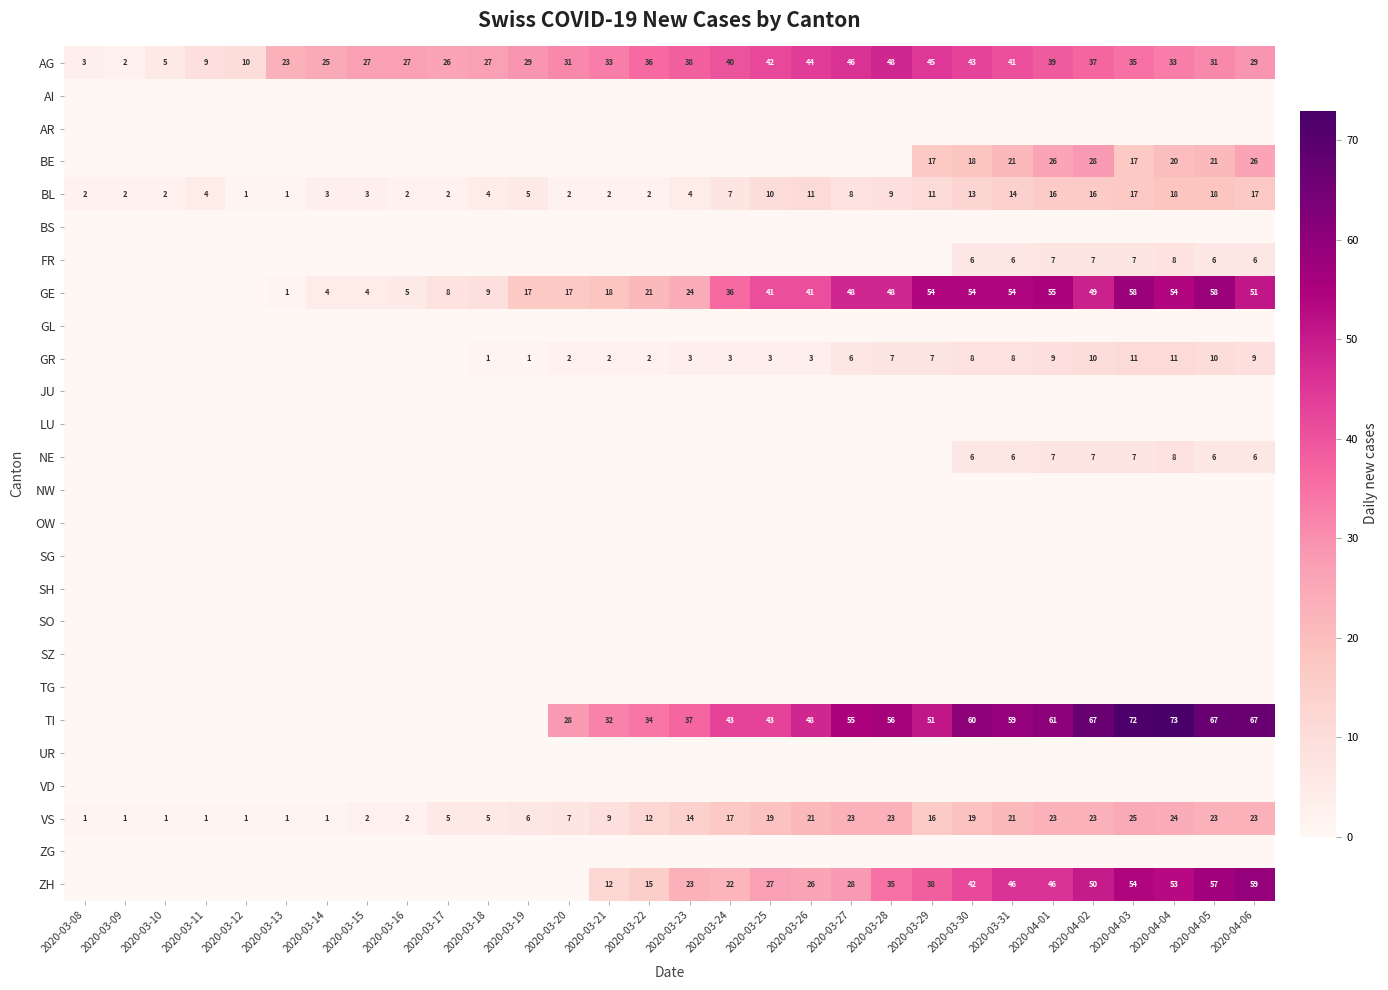

The AG series shows 27 at 2020-03-16. True or false?

True